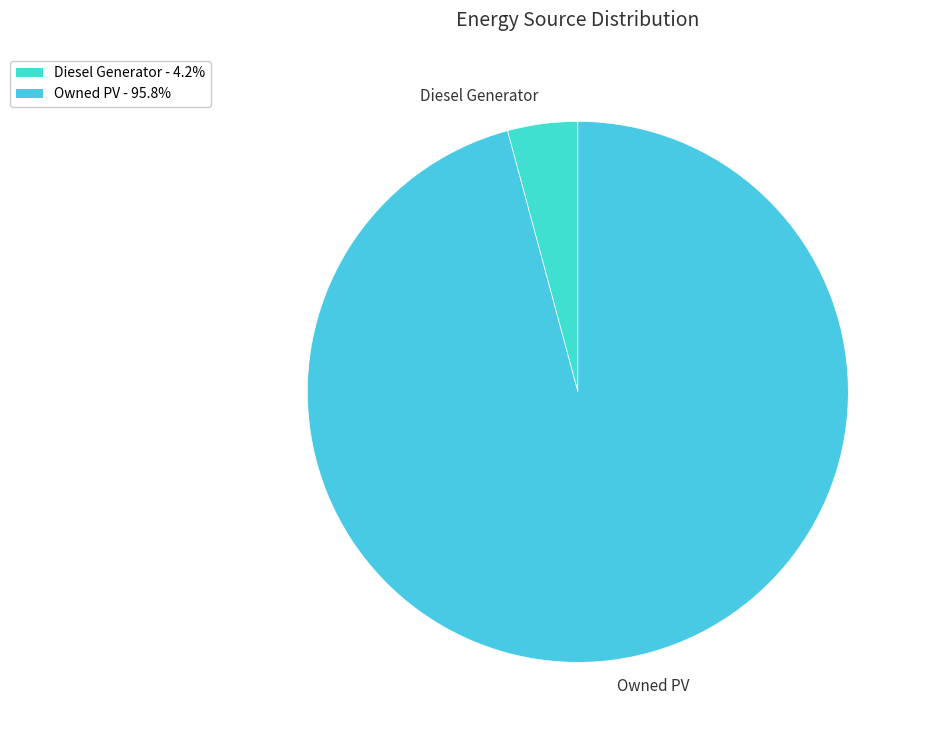

Count the number of slices in the pie.

2